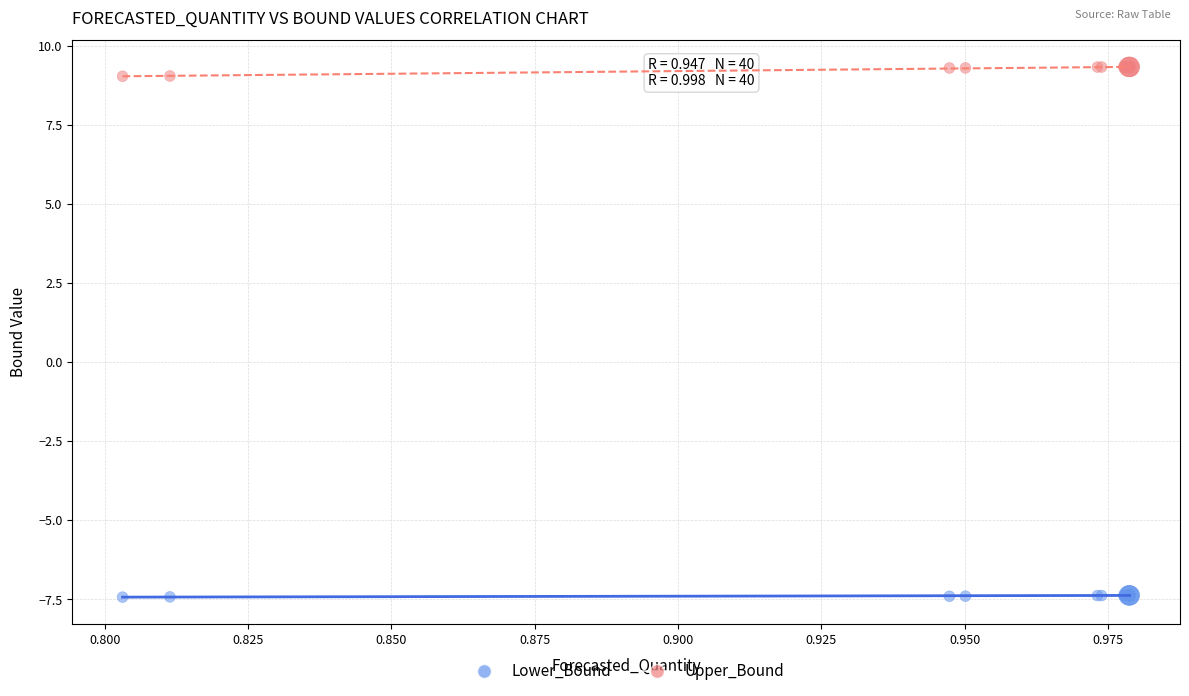

Which series reaches the maximum Y coordinate?

Upper_Bound